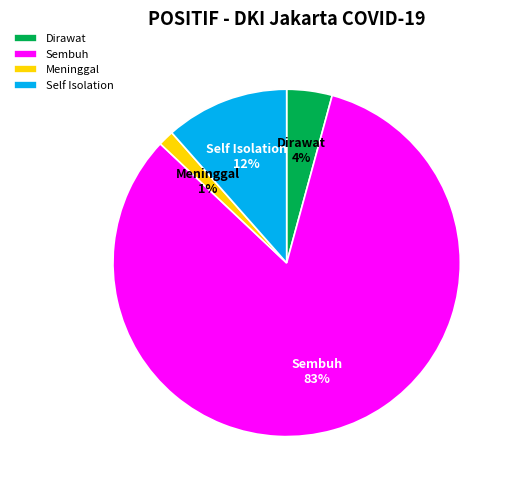

Which slice is the smallest?

Meninggal